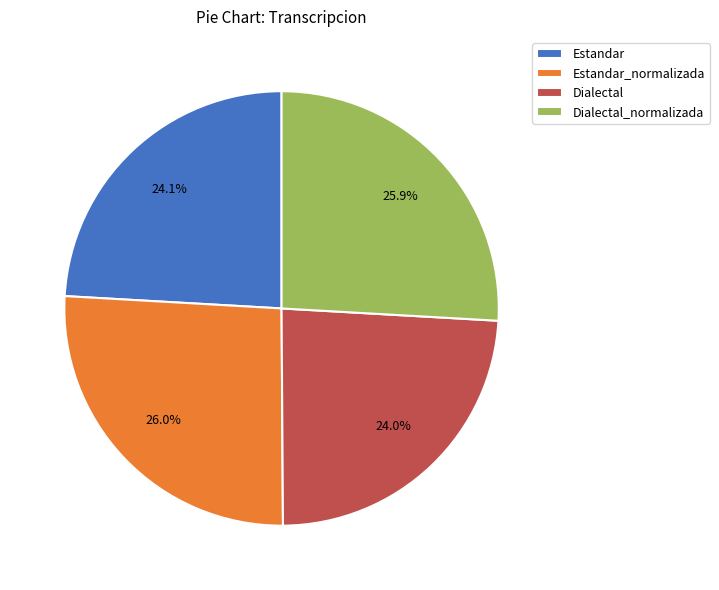

To the nearest percent, what portion does Estandar_normalizada represent?

26%